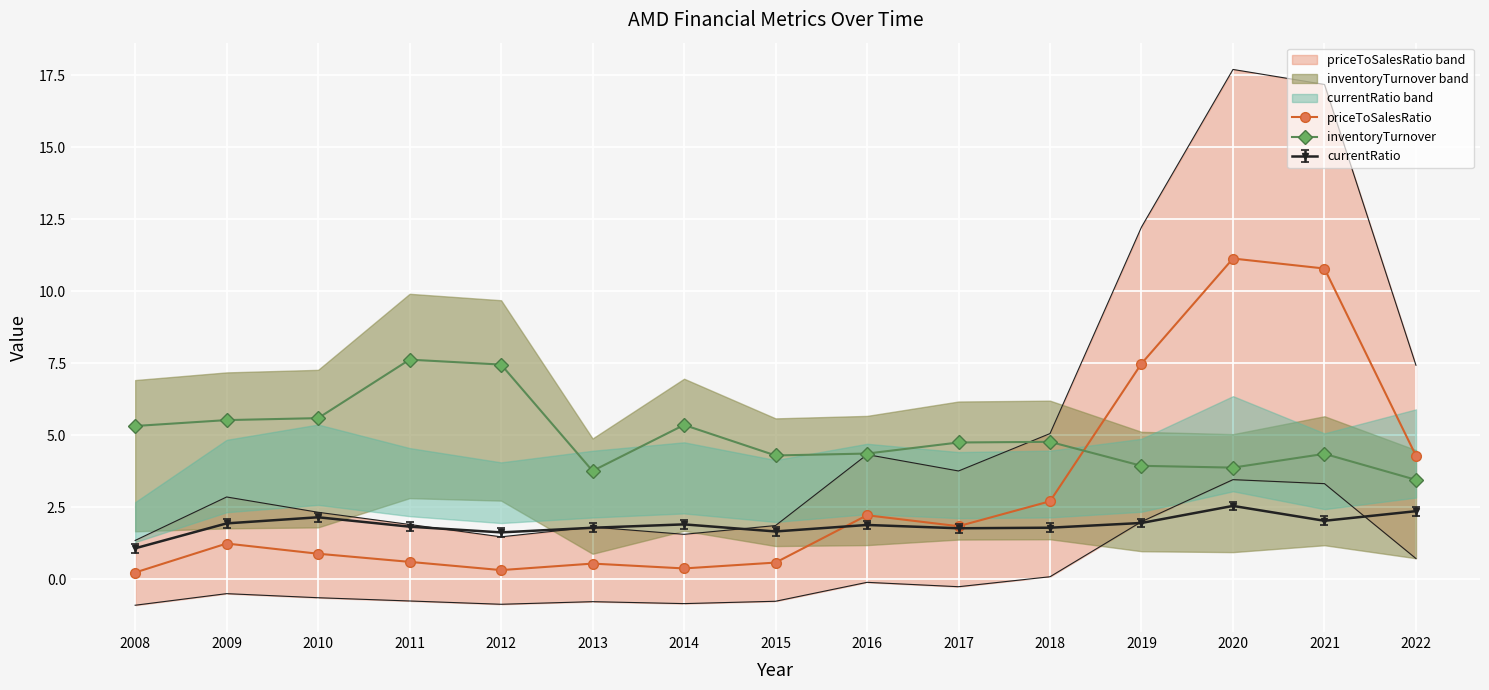

What is the difference between the maximum and minimum values in the inventoryTurnover series?

4.2